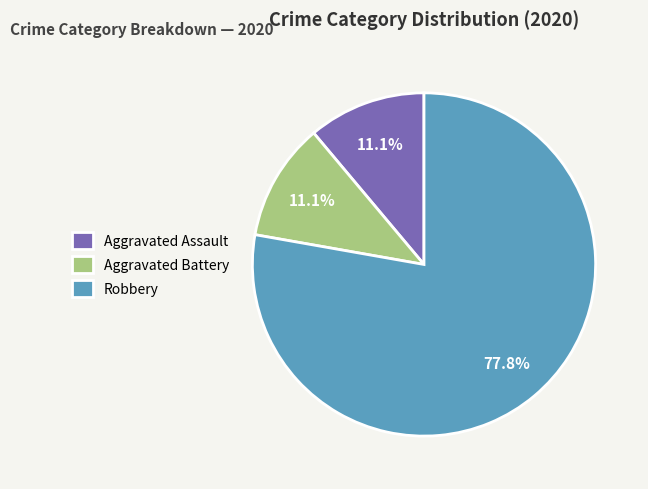

Count the number of slices in the pie.

3